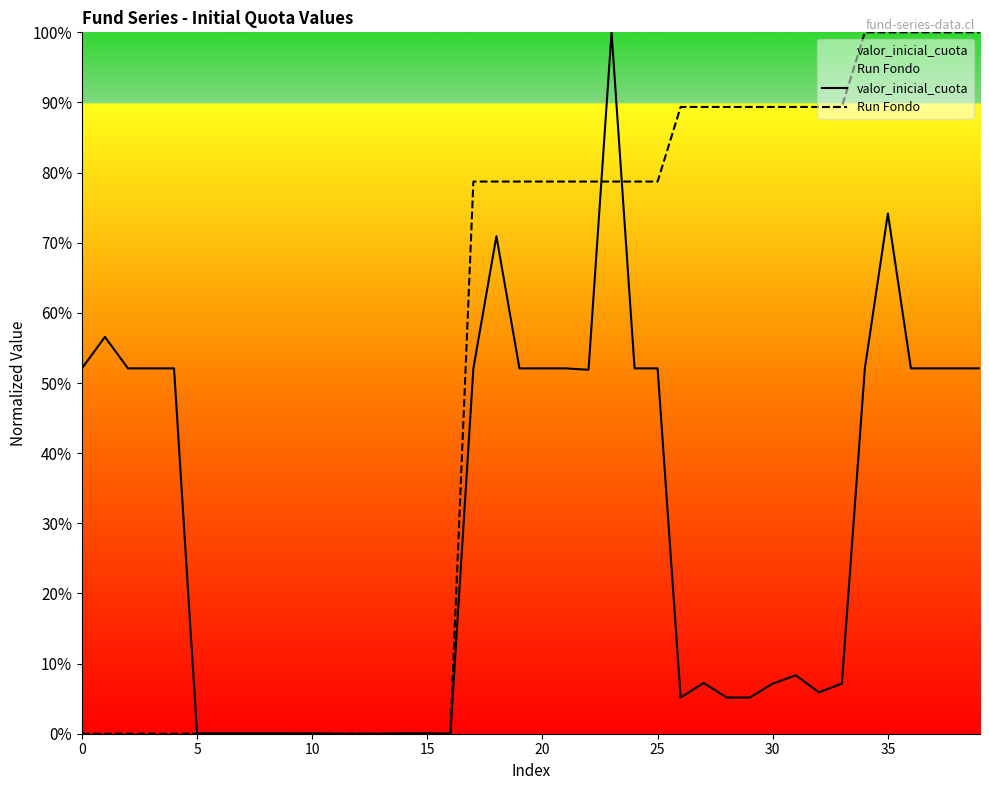

At which category is the sum across all series the highest?

23